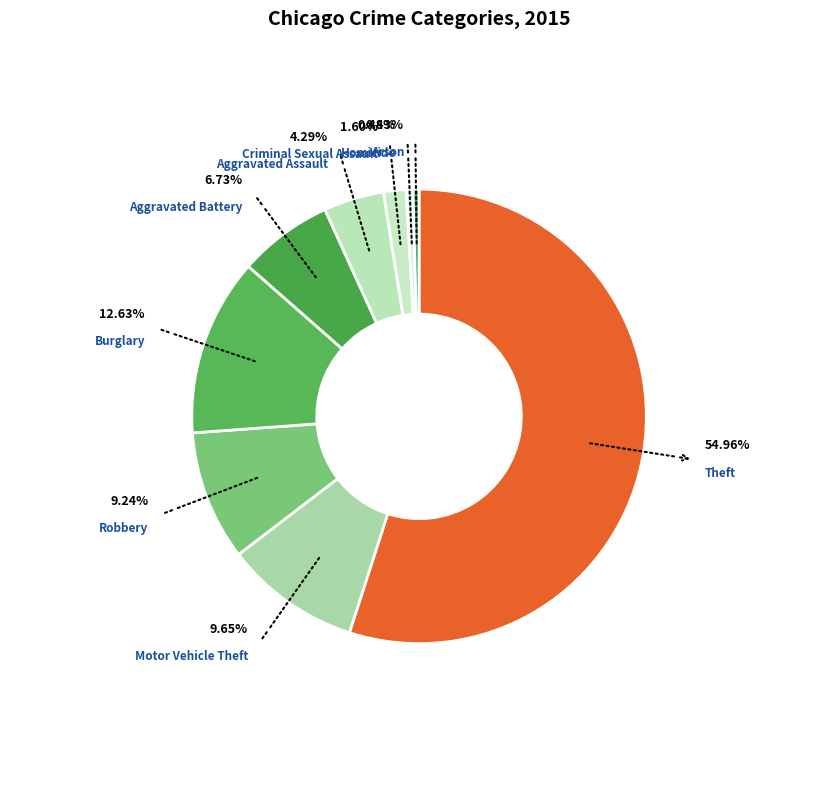

Is it true that Burglary is 13% of the pie?

True